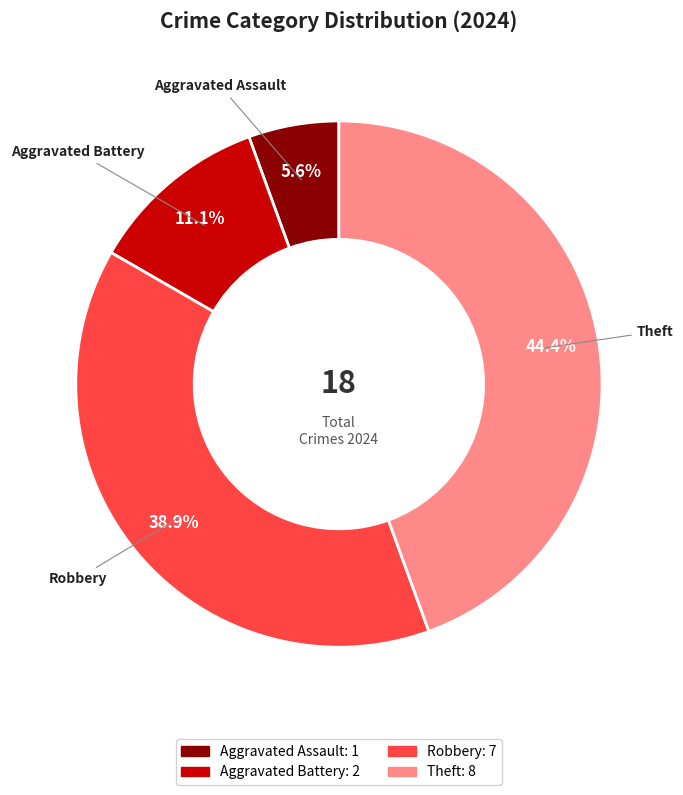

Is there any slice that represents more than half of the pie?

No